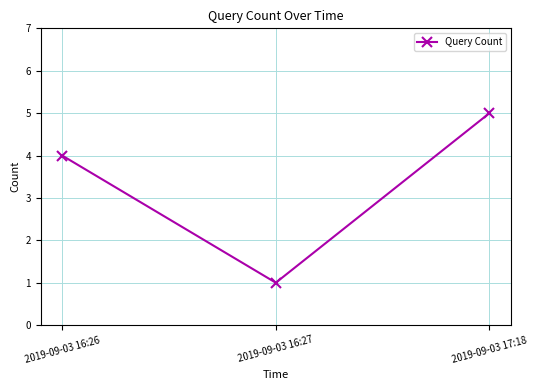

How many categories are shown in the chart?

3